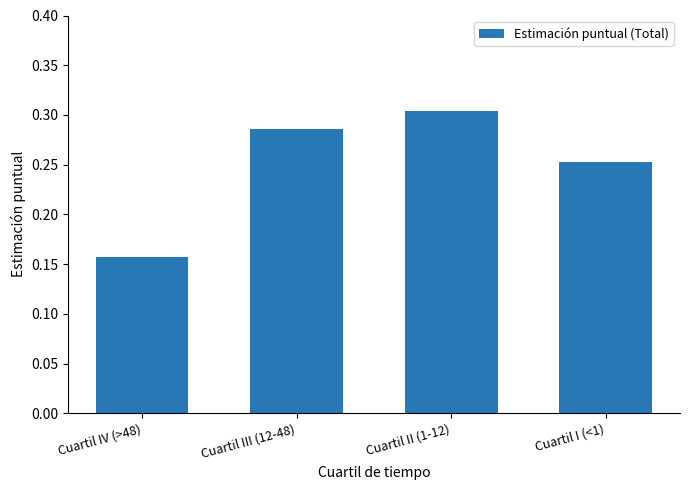

What is the label of the 1st bar from the left?

Cuartil IV (>48)